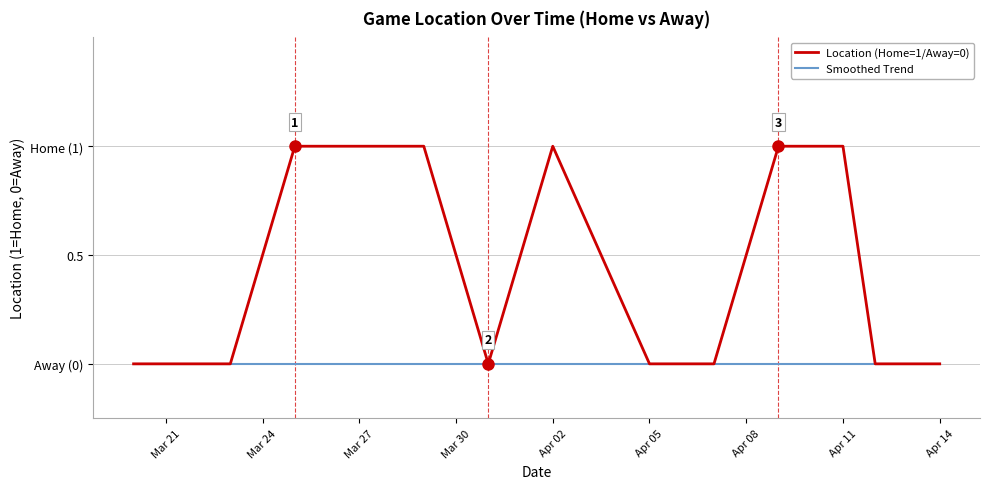

What are all the series names shown in the legend?

Location (Home=1/Away=0), Smoothed Trend